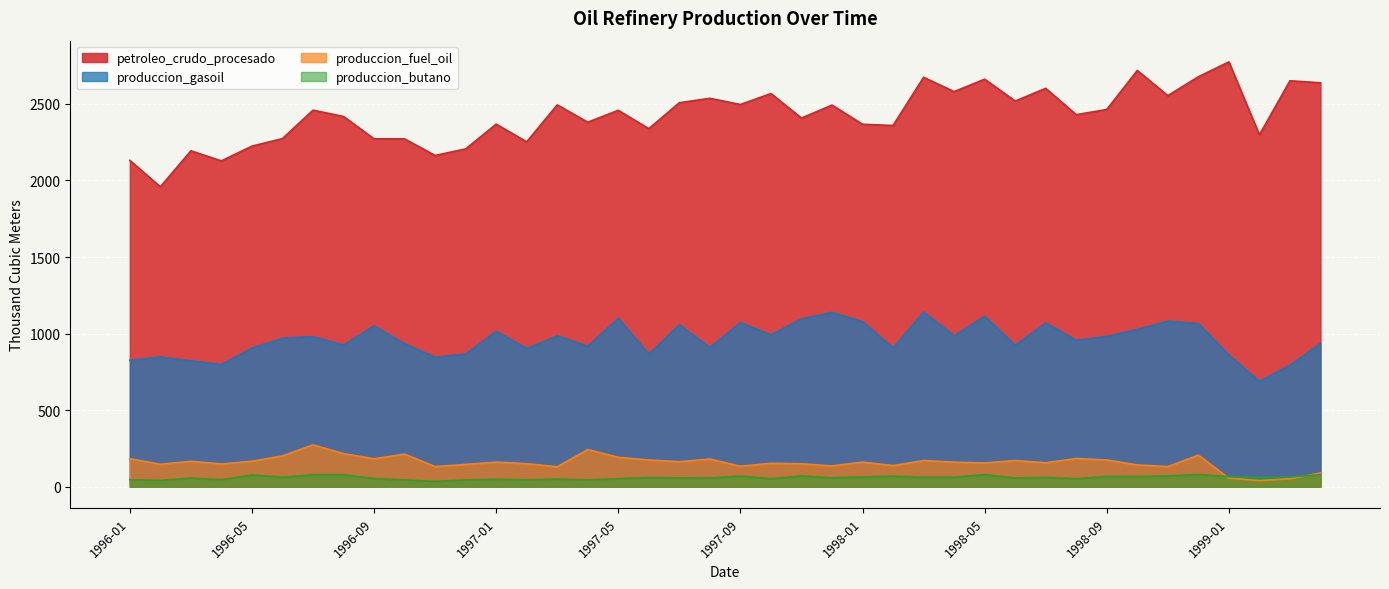

List the series in order of their peak value, highest first.

petroleo_crudo_procesado, produccion_gasoil, produccion_fuel_oil, produccion_butano